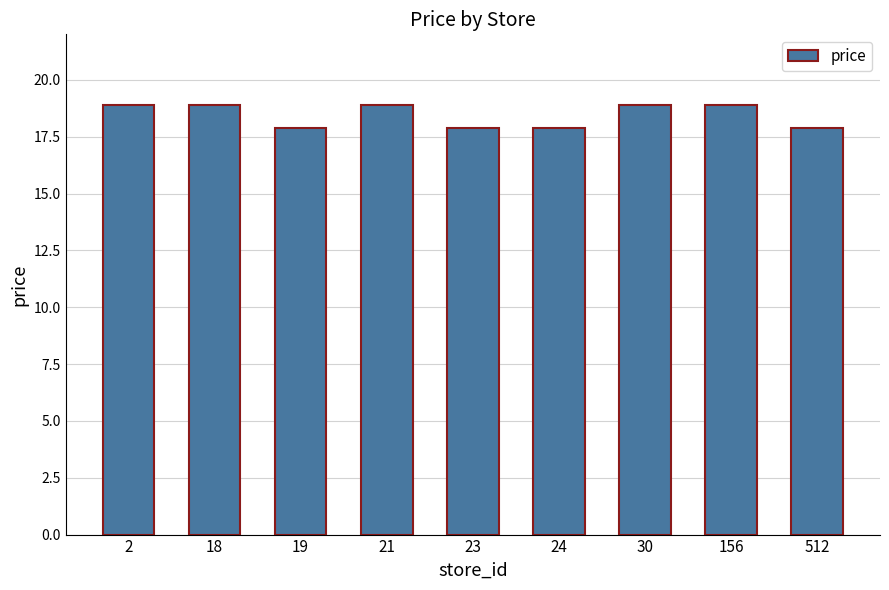

What is the greatest value displayed?

18.9